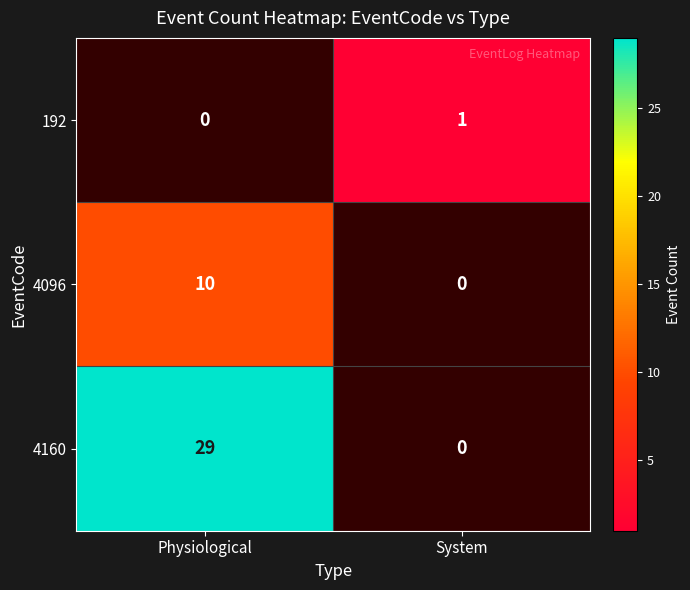

True or false: 4096 has a value of 13 at Physiological.

False